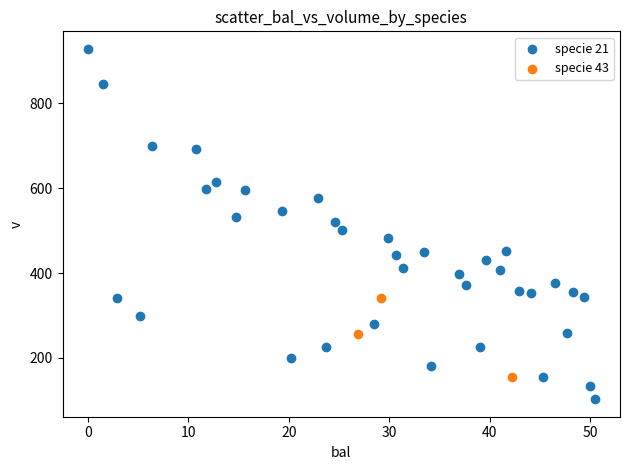

Which series reaches the maximum Y coordinate?

specie 21